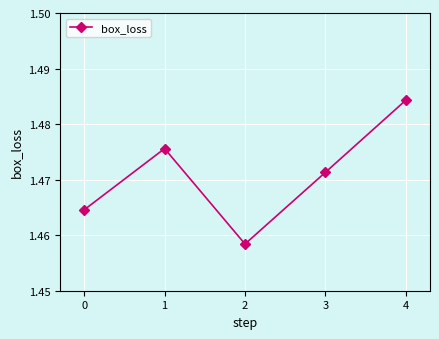

What is the sum of the values at 3 and 2?

2.9